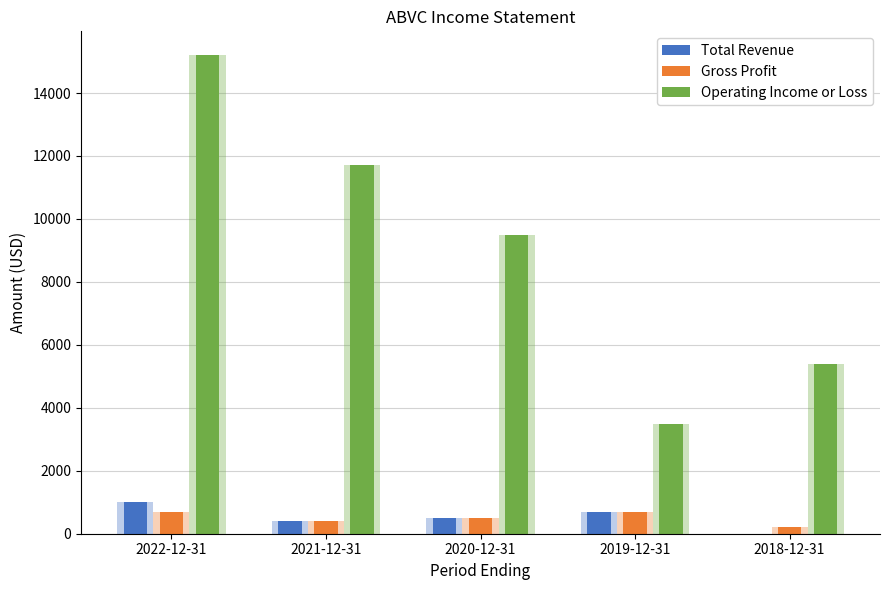

Which series has the widest spread of values?

Operating Income or Loss